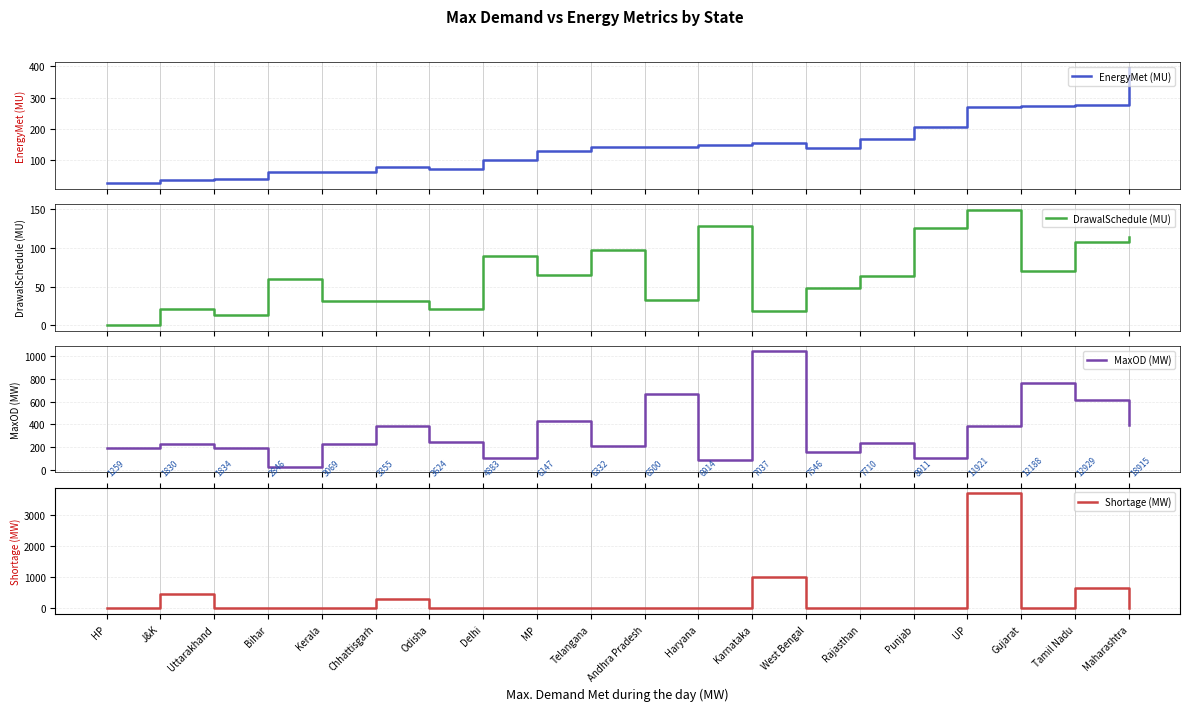

What position from the left is Chhattisgarh?

6